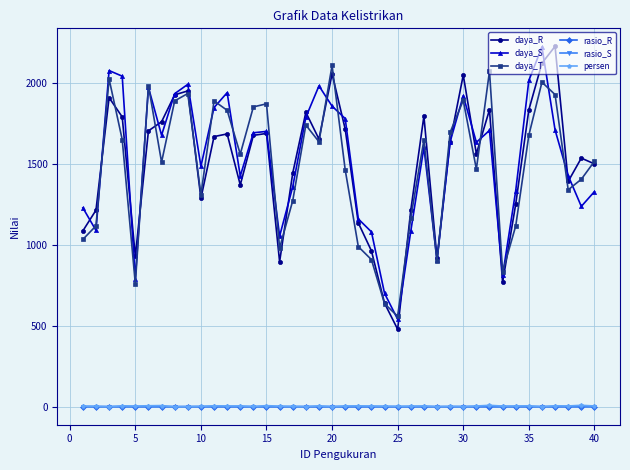

Count the number of data series in this chart.

6